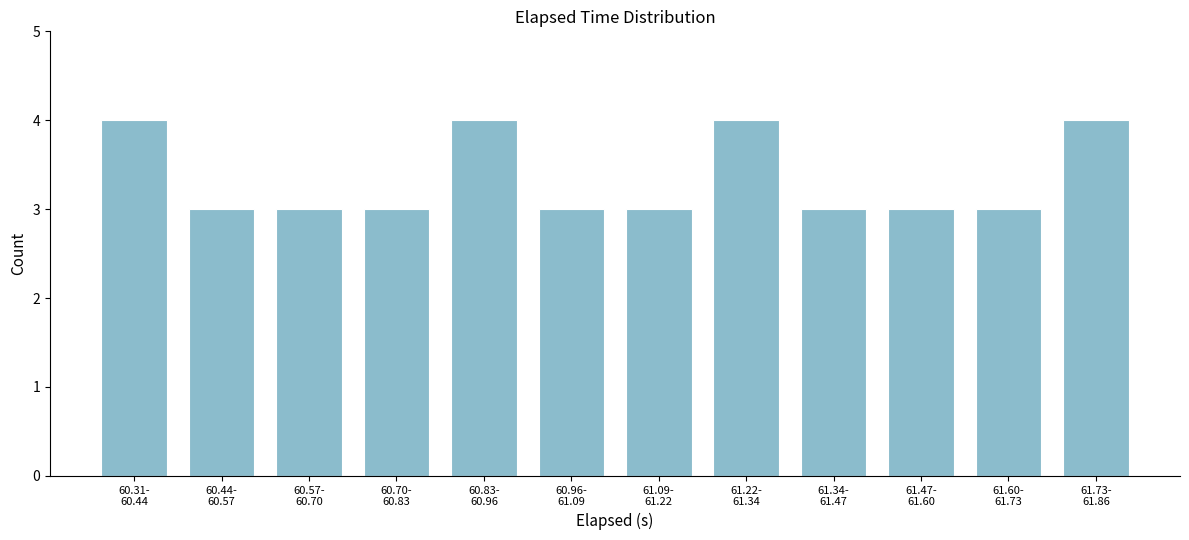

Reading left to right, list all the values displayed in this chart.

4	3	3	3	4	3	3	4	3	3	3	4